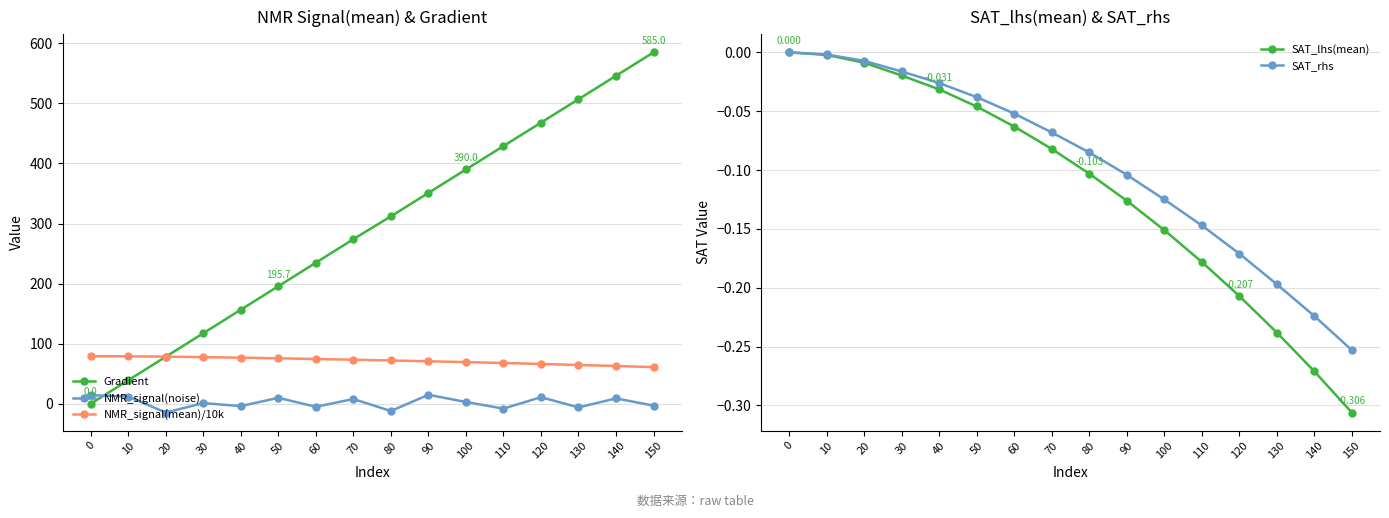

What is the maximum value shown in the chart?

585.0